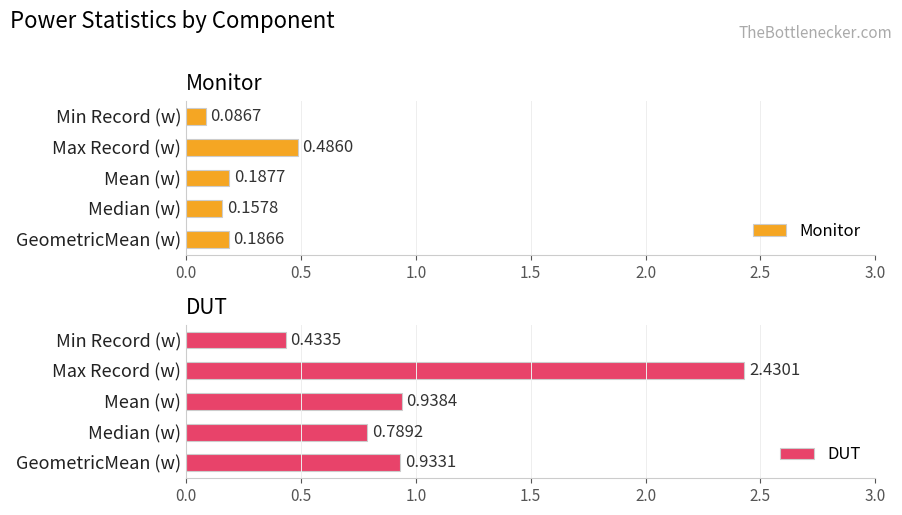

List the labels in order of Monitor value, largest first.

Max Record (w), Mean (w), GeometricMean (w), Median (w), Min Record (w)